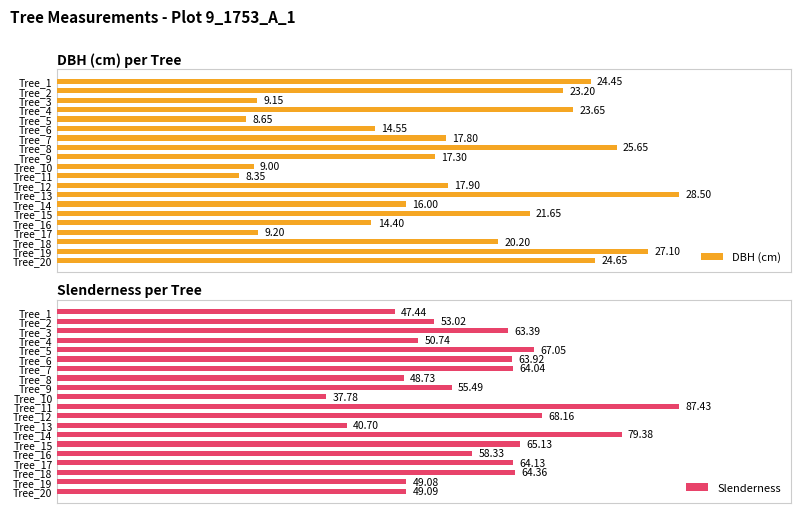

How many bars are there in total?

40